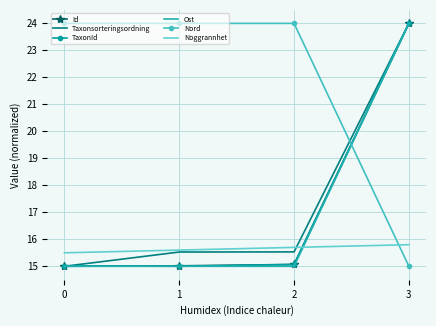

At which label is Nord closest to 19?

3